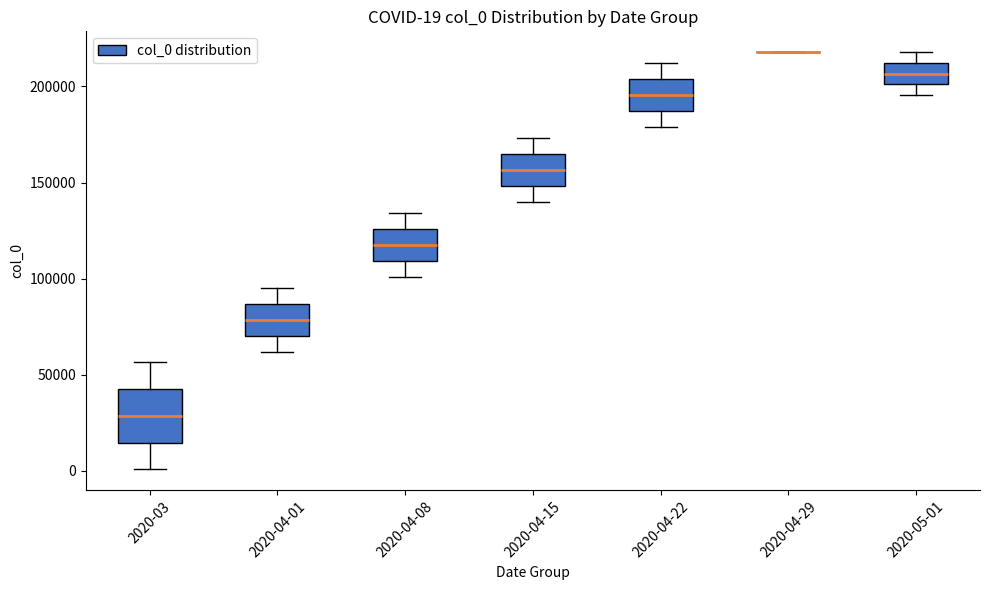

Which box is the tallest, from its lower edge to its upper edge?

2020-03